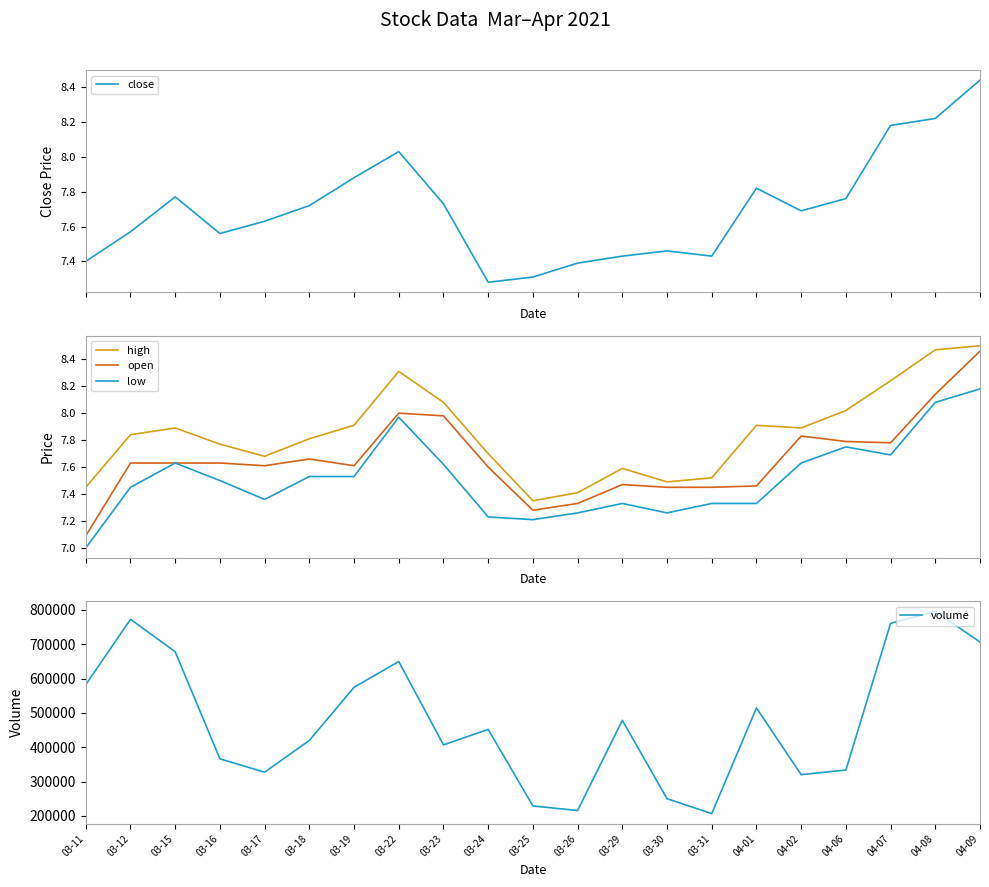

What is the difference between the highest and lowest values at 04-08?

795767.0